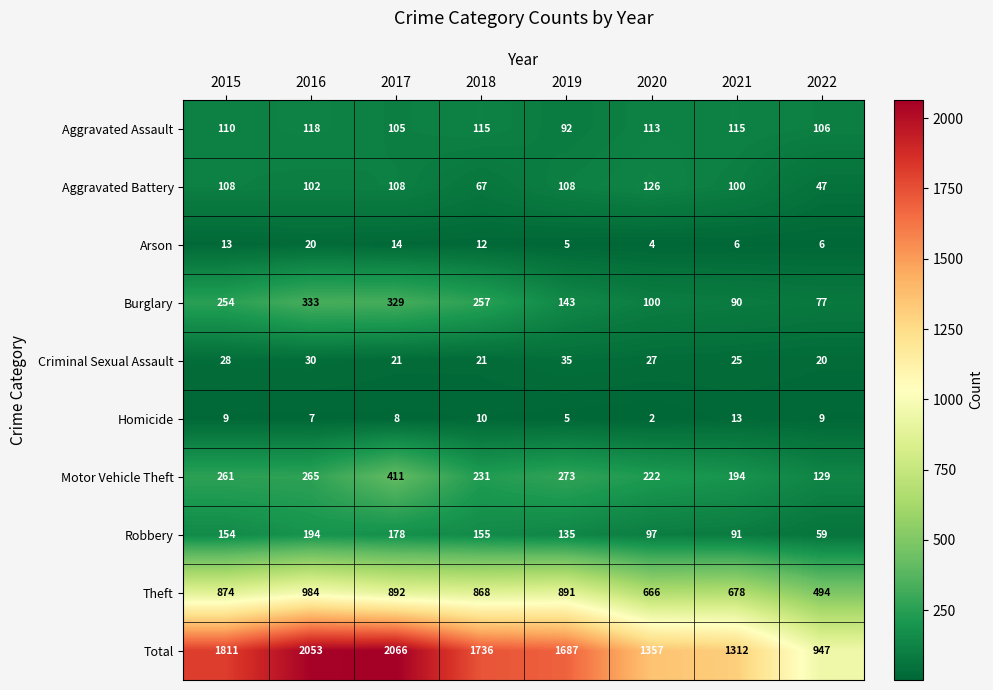

Which series has the largest total across all categories?

Total